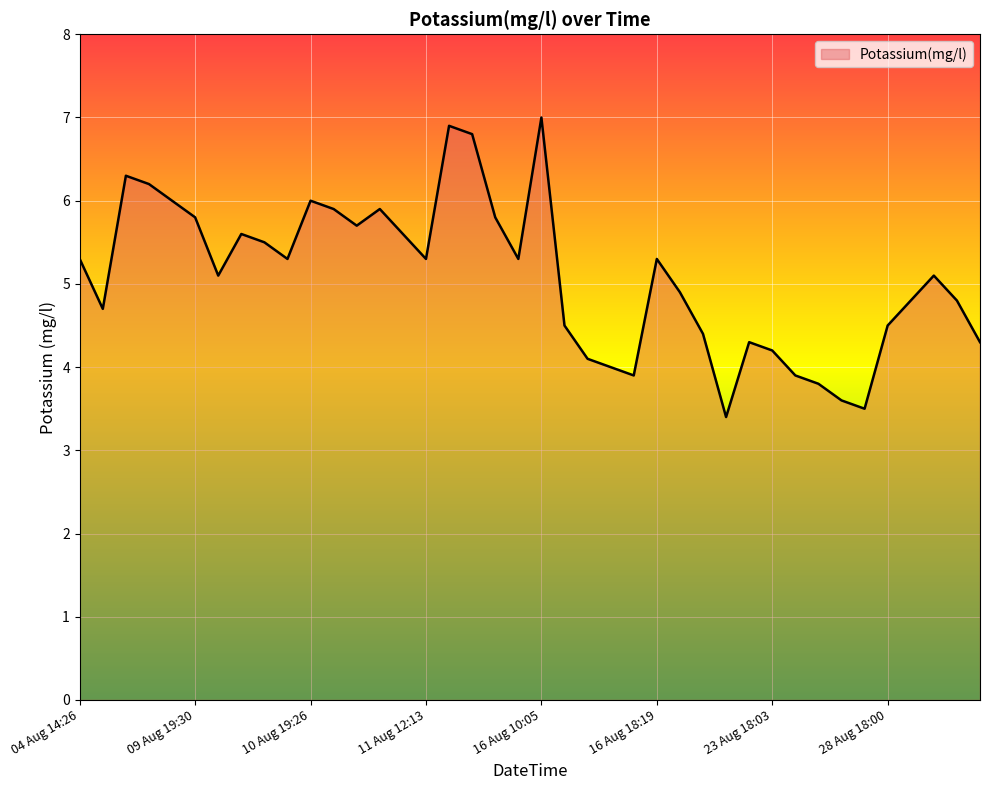

What is the greatest value displayed?

7.0